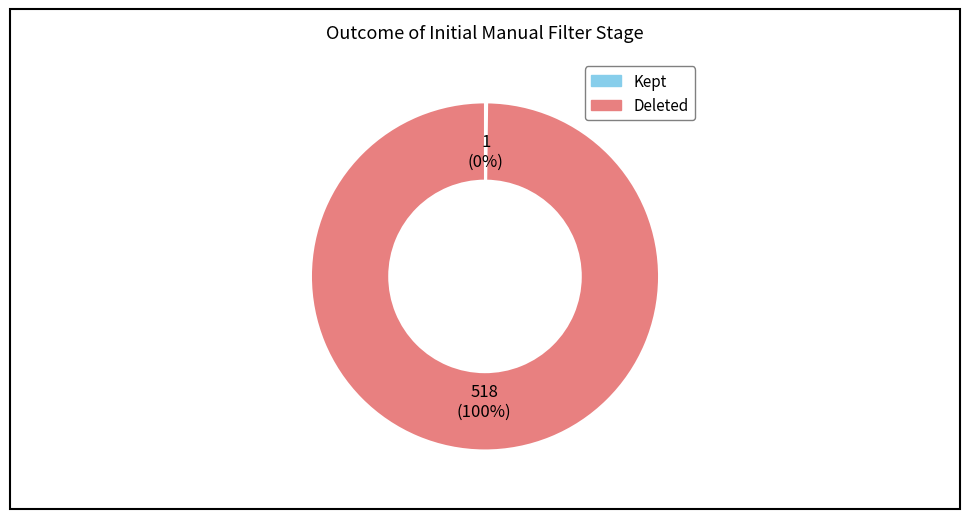

Is it true that Deleted is 100% of the pie?

True